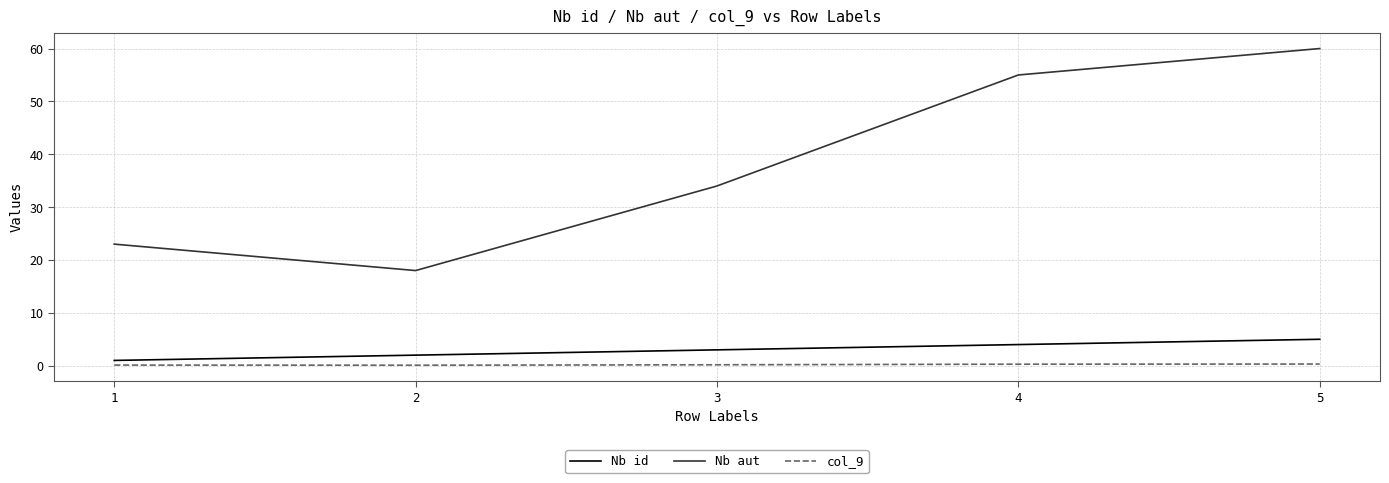

Which series changed the most between 1 and 4?

Nb aut